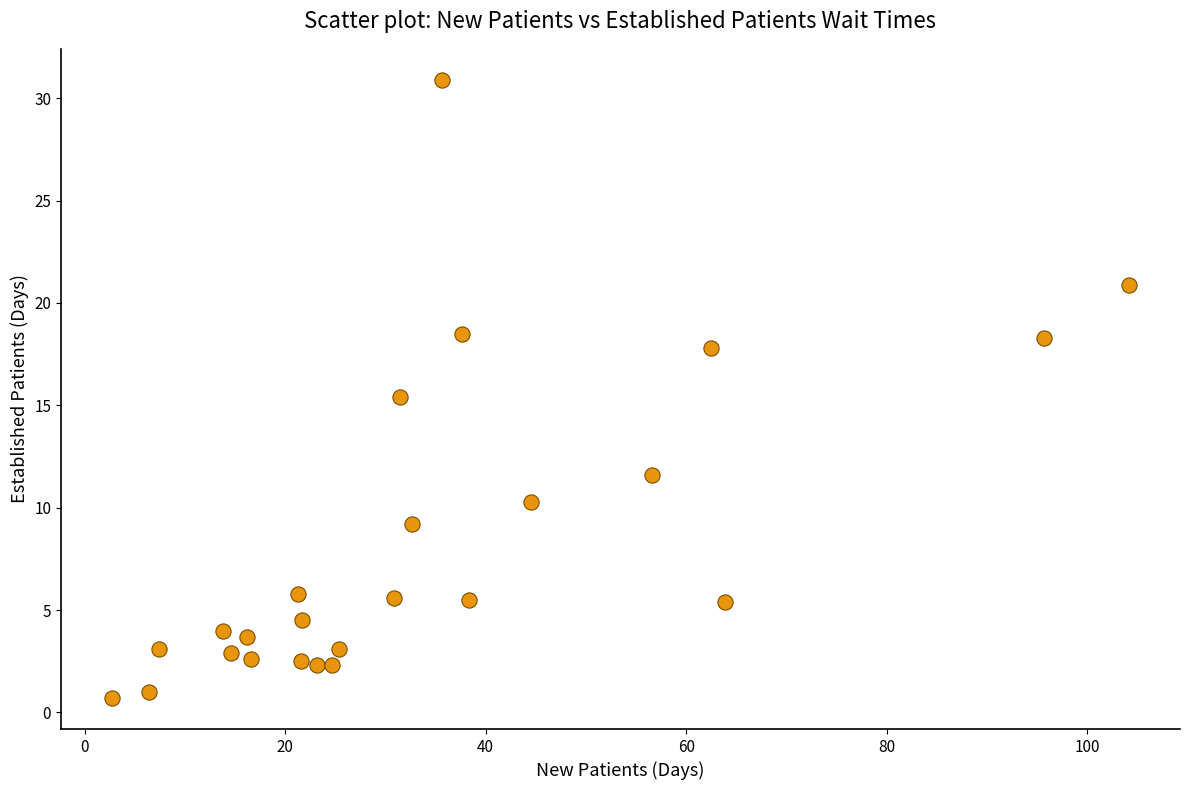

What is the range of Y values (max minus min)?

30.2